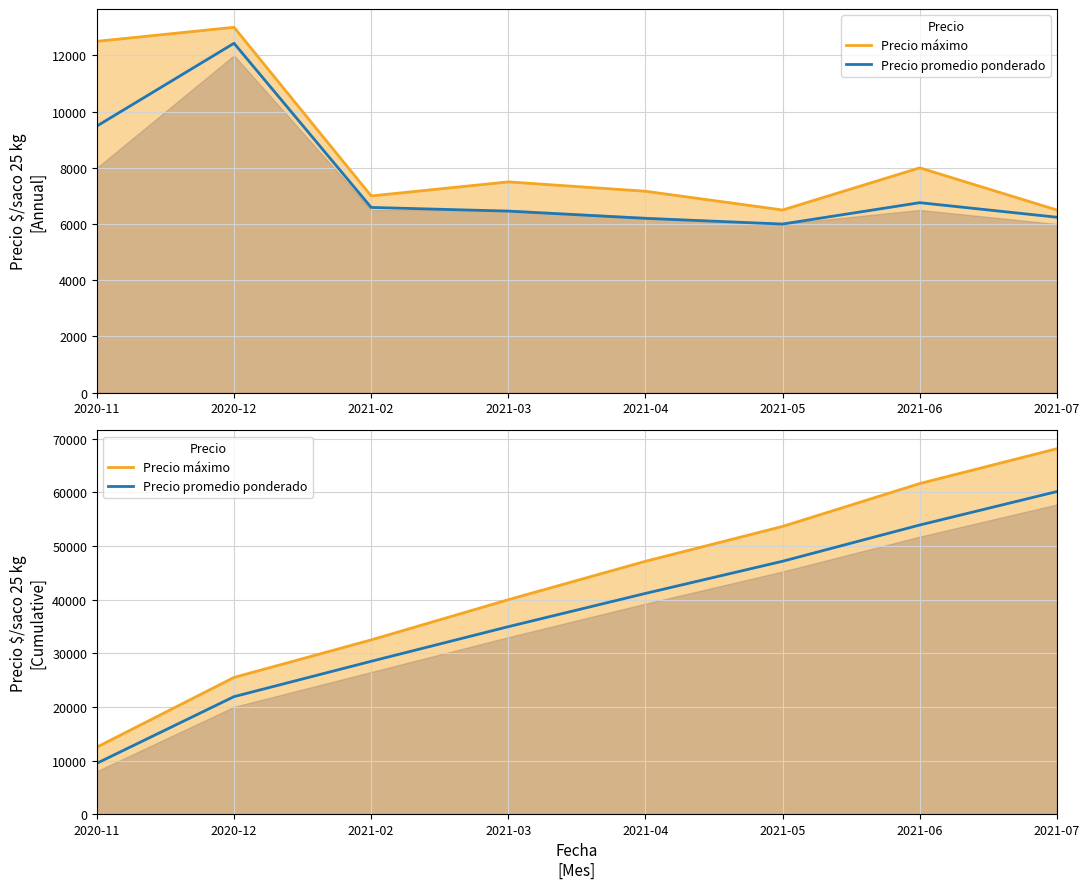

Count the number of data series in this chart.

2